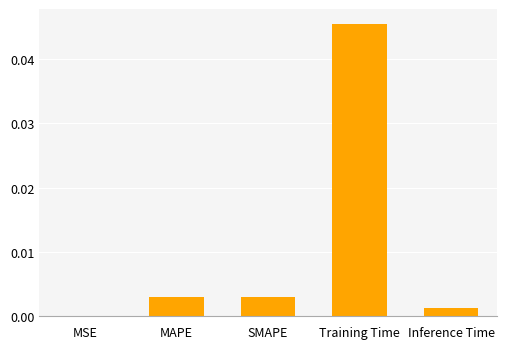

True or false: the data shows 0.0 at SMAPE.

True